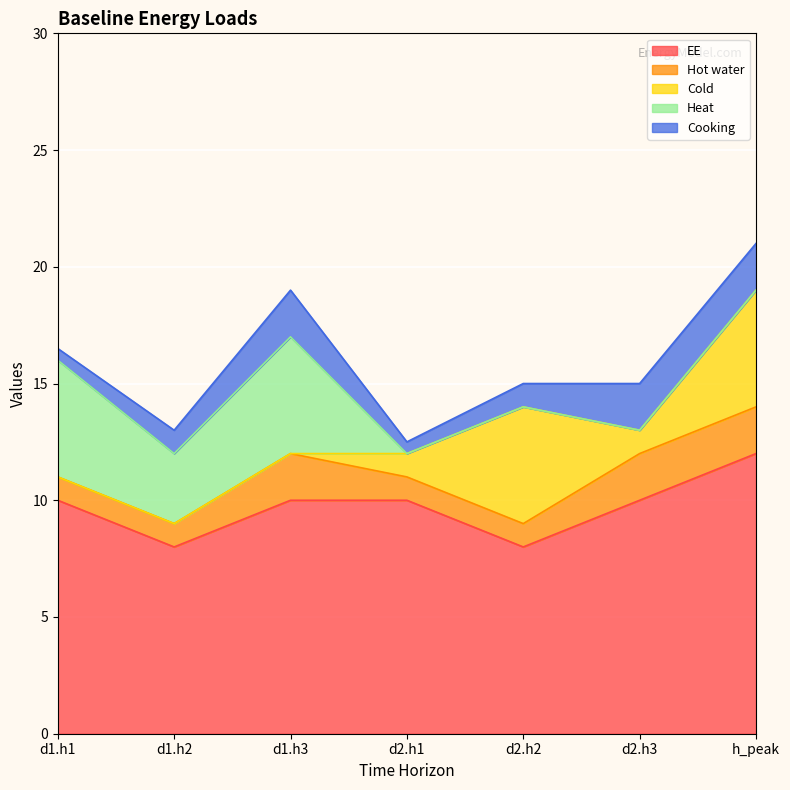

What is the sum of the Cold values at d2.h1 and d1.h1?

1.0